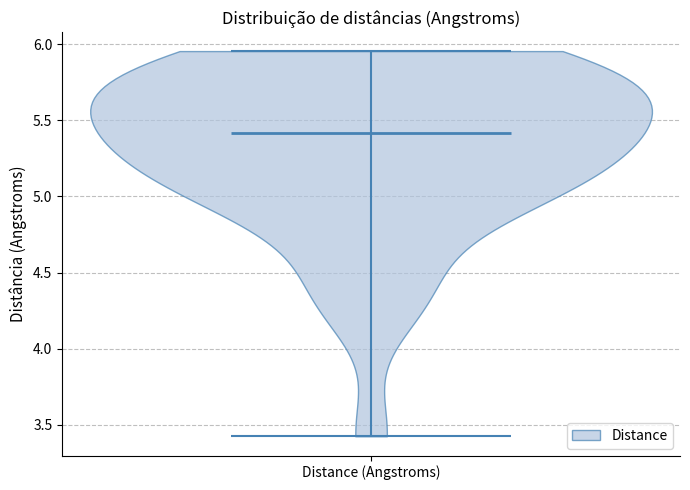

Read this violin plot against the y-axis: where its median line is, and the lowest and highest points the violin reaches. The values are not printed on the chart, so give them approximately, as read against the axis.

median line 5.40, lowest point 3.45, highest point 5.95